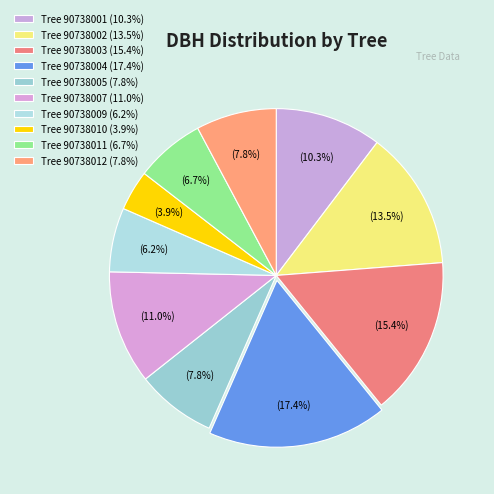

How many segments does this pie chart have?

10